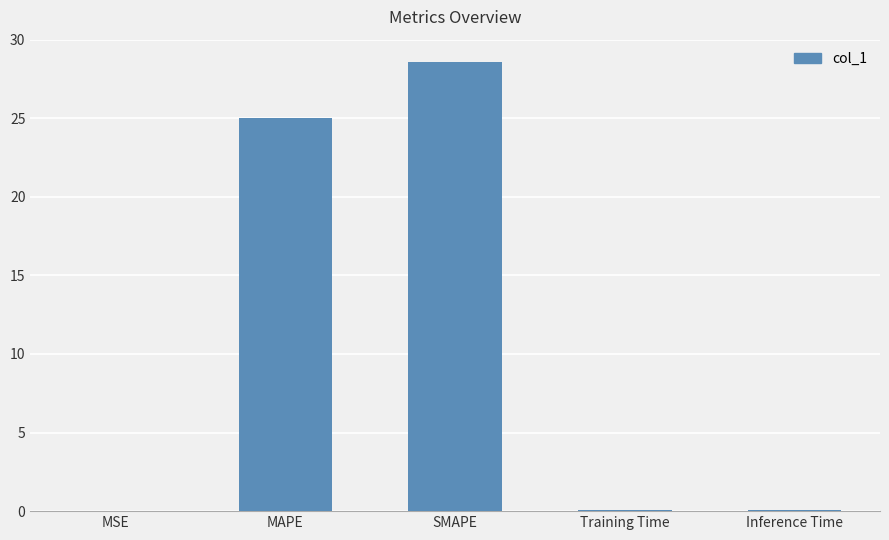

At which category does the chart reach its peak across all series?

SMAPE